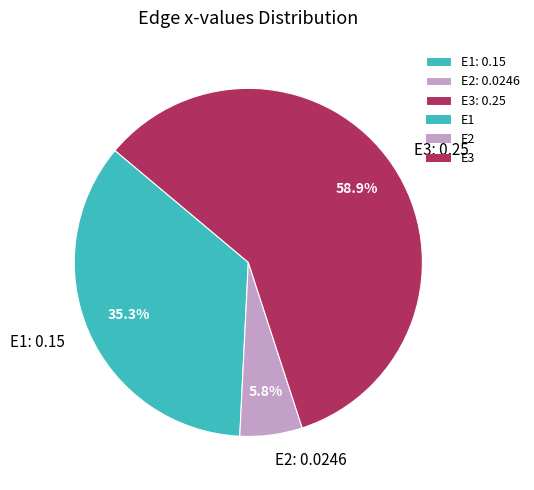

To the nearest percent, what is the difference between the E3 and E2 slice percentages?

53%